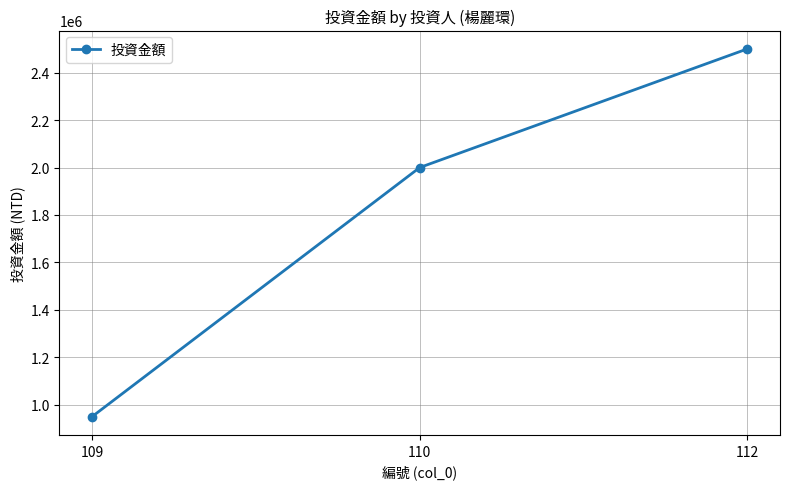

Reading right to left, what are all the values shown in this chart?

2500000	2000000	950000